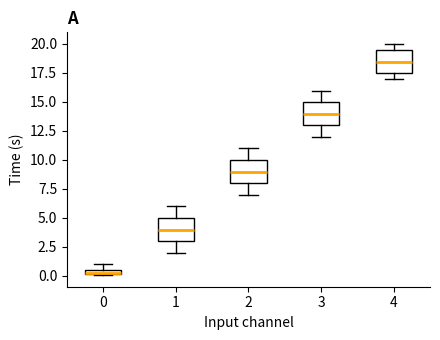

Which box's median line is the lowest?

0